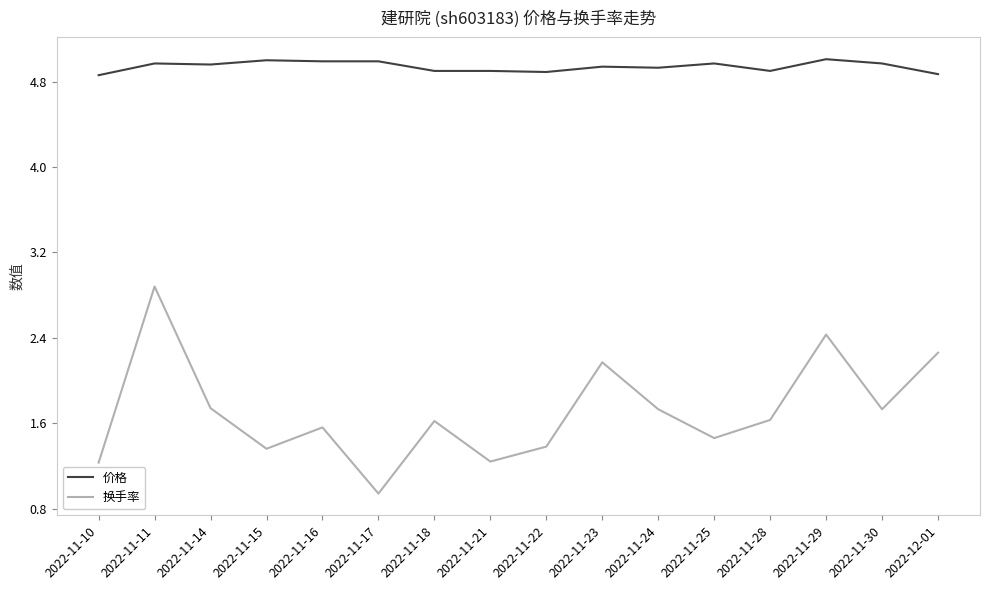

How many values in the 换手率 series are below 1?

1